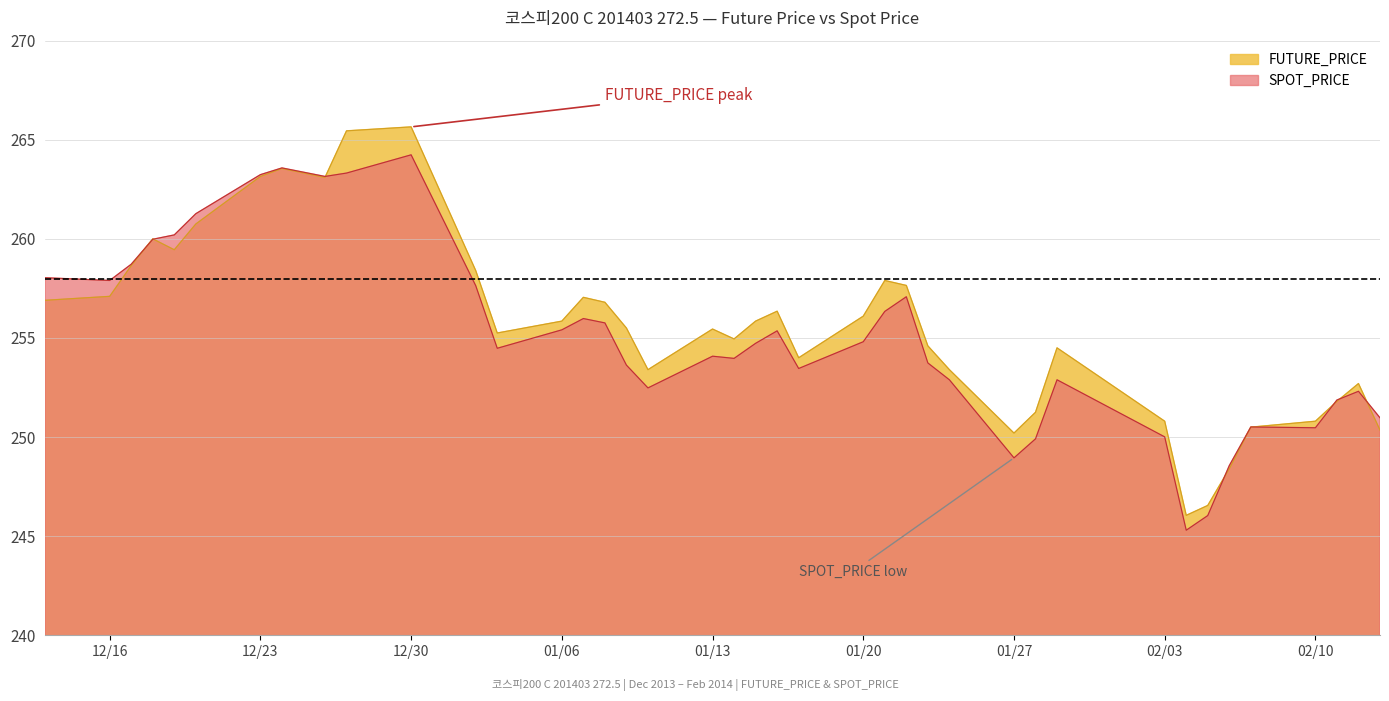

At how many categories does at least one series exceed 255?

23